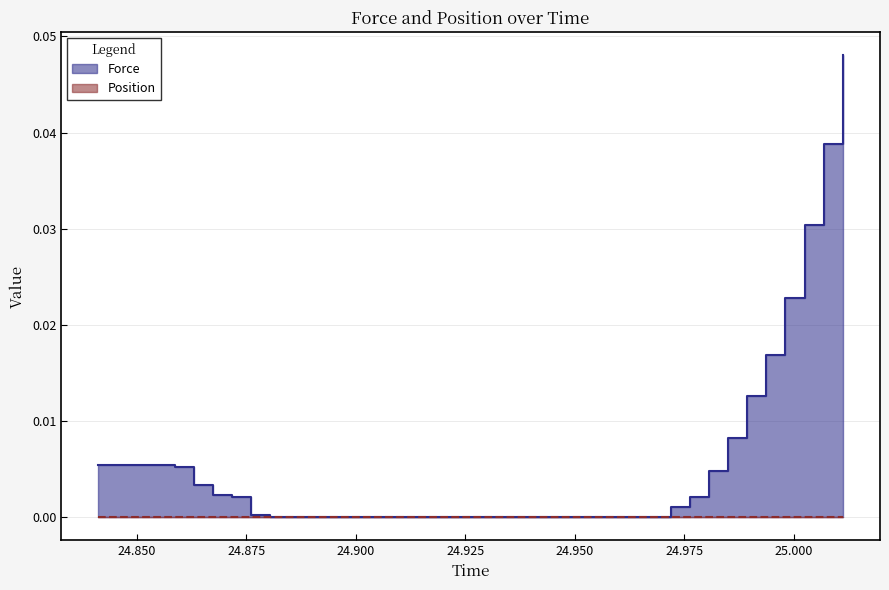

What position from the right is 24.975?

34